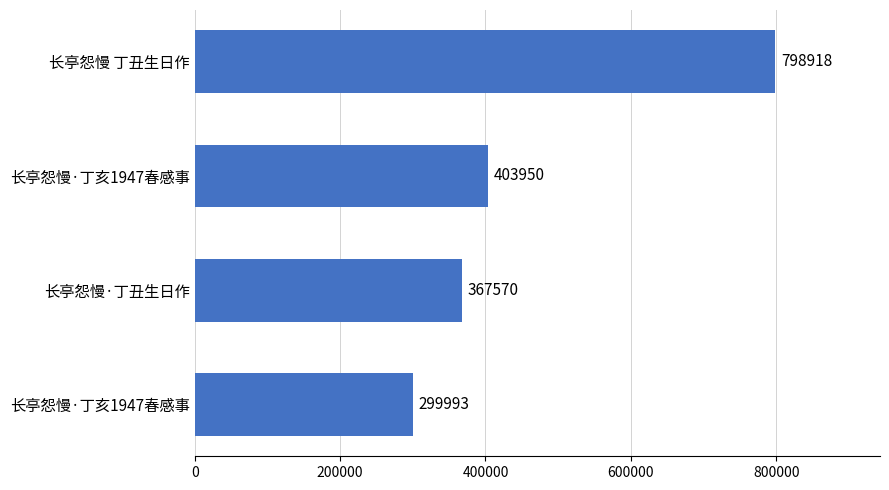

How many bars are there in total?

4